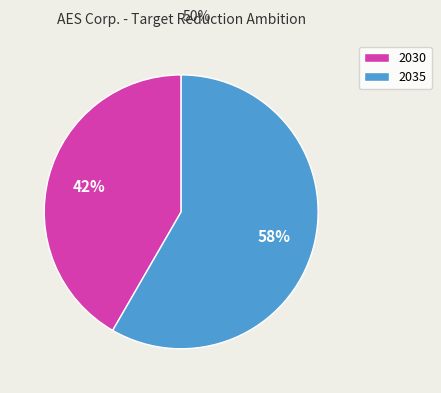

To the nearest percent, what percentage of the pie is 2030?

42%